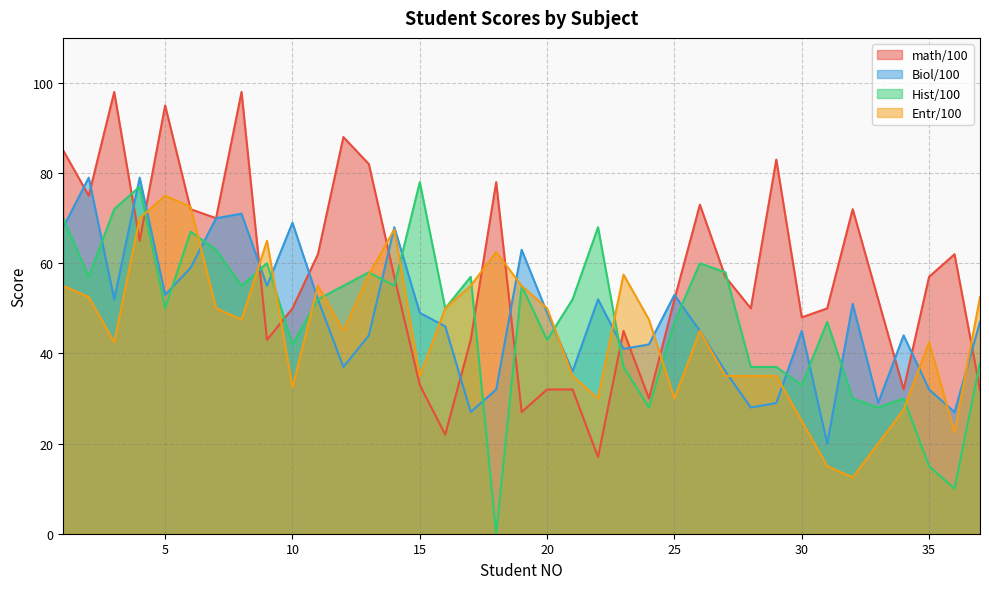

What are all the series names shown in the legend?

math/100, Biol/100, Hist/100, Entr/100